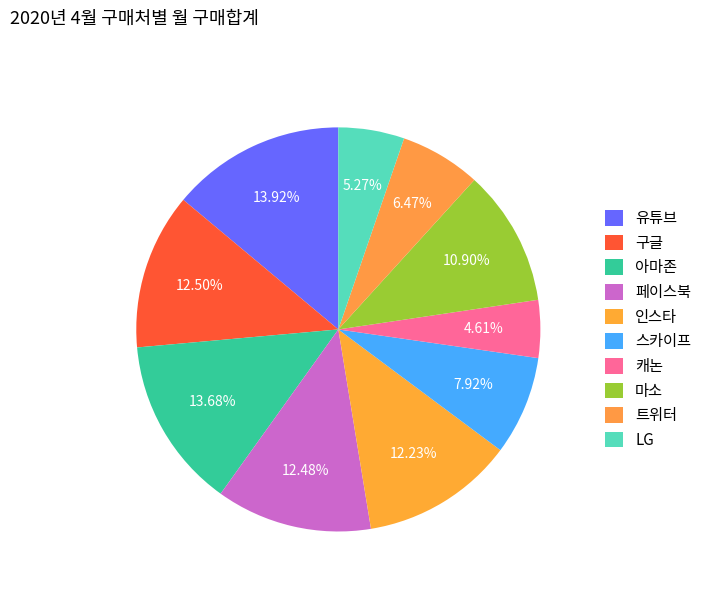

What is the ratio of the value at LG to the value at 아마존?

0.4